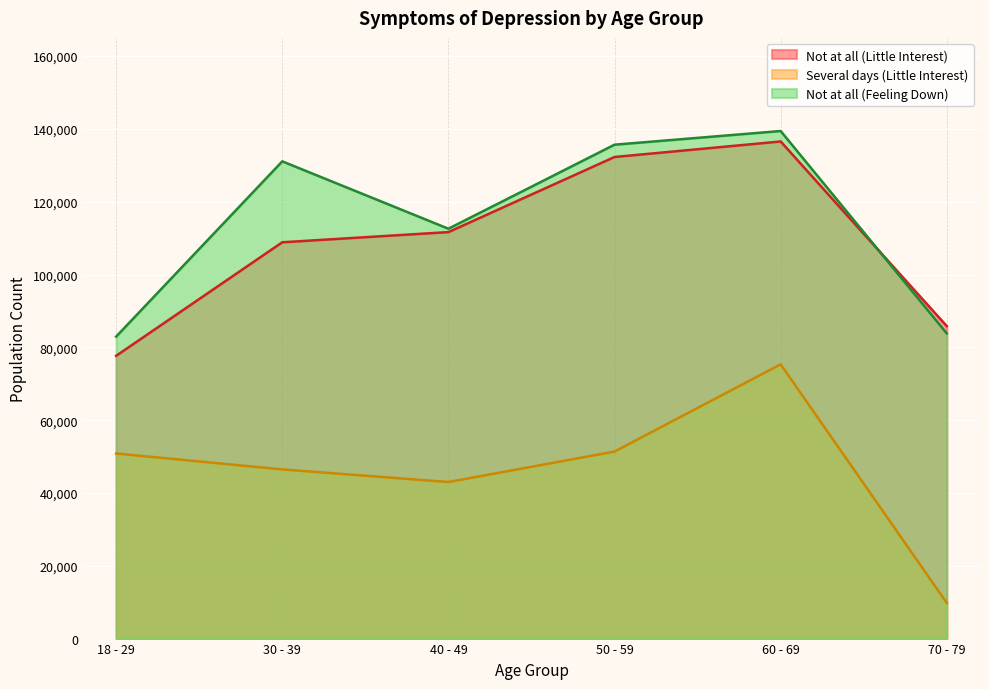

The value of Not at all (Feeling Down) at 50 - 59 is 76964. True or false?

False